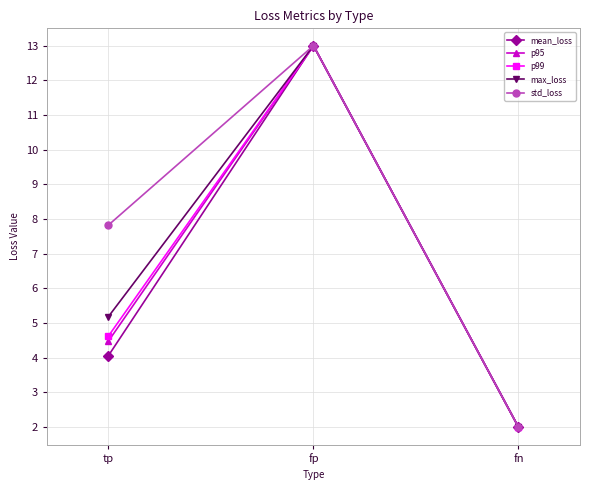

Which category has the lowest value across all series?

fn